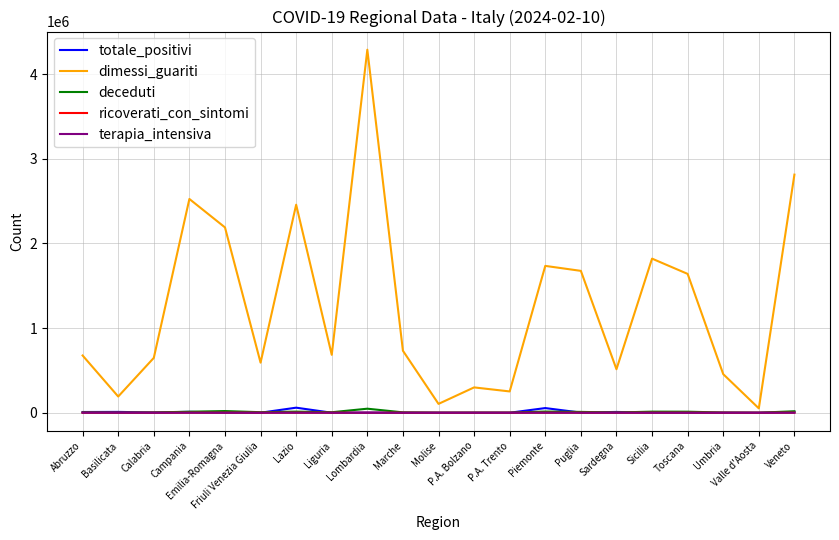

Which series has the largest range (max minus min)?

dimessi_guariti